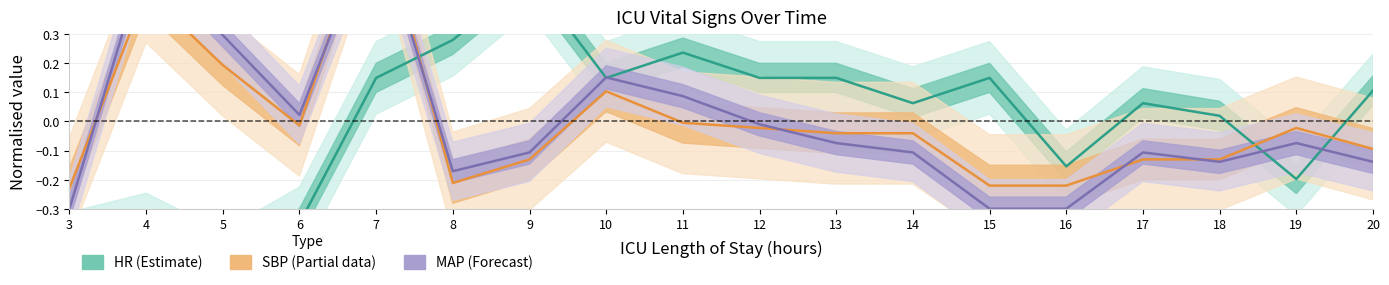

What is the sum of the MAP (forecast) values at 11 and 5?

0.4